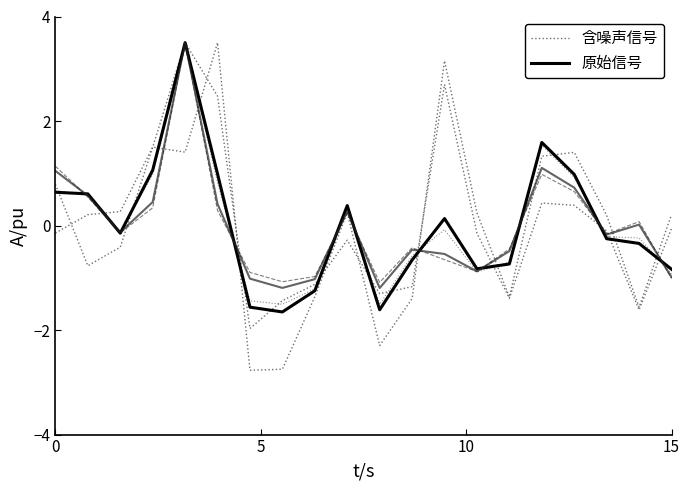

What is the label of the 6th point from the left?

5